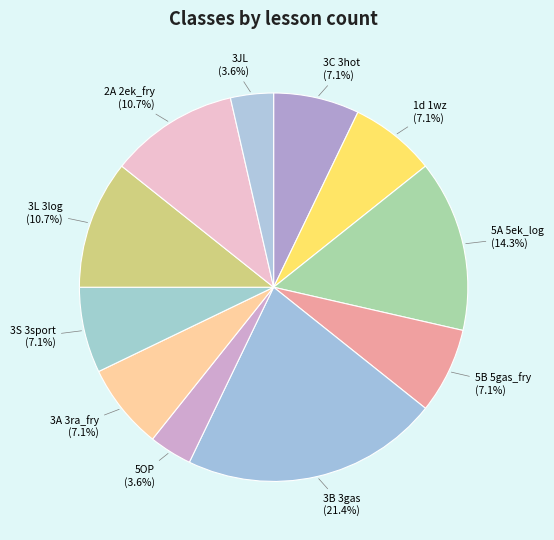

Between 5A 5ek_log (14.3%) and 3A 3ra_fry (7.1%), which is larger?

5A 5ek_log (14.3%)